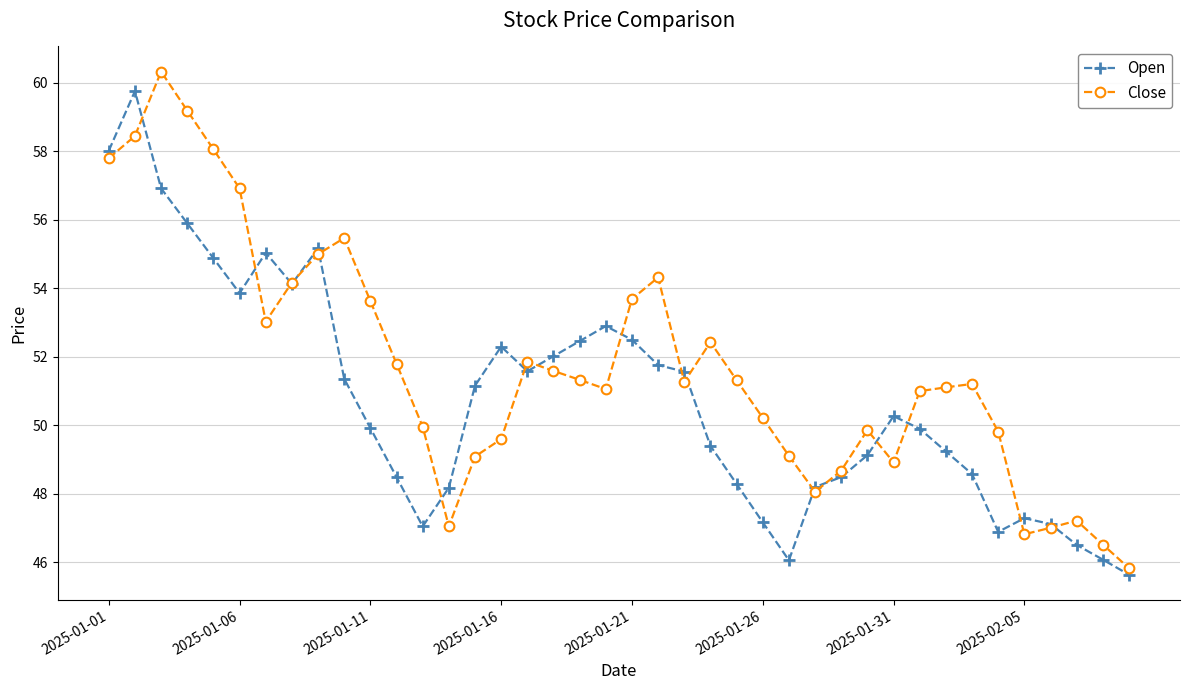

What is the lowest value of the Close series?

45.8